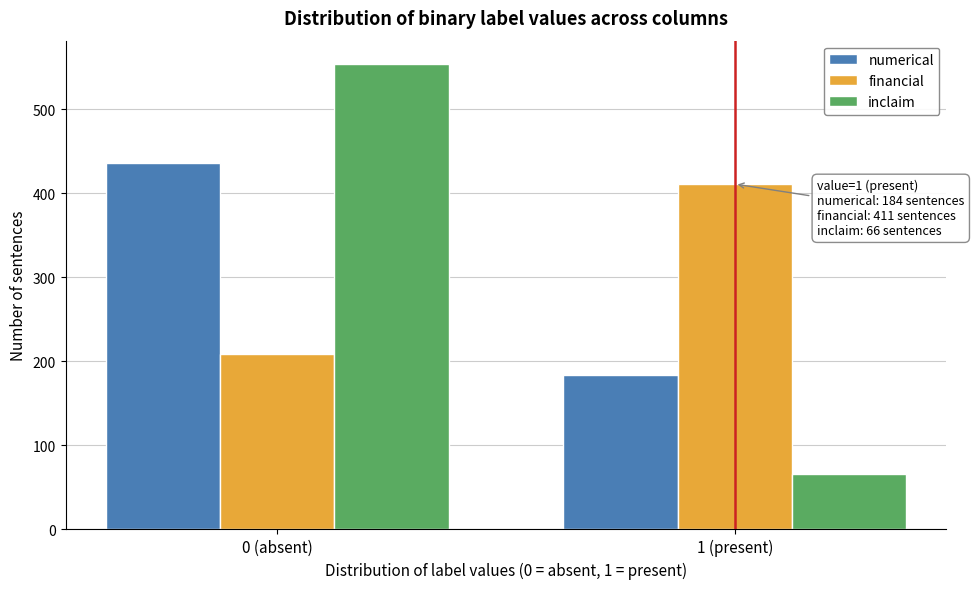

Reading left to right, list all the values displayed in this chart.

numerical: 436	184
financial: 209	411
inclaim: 554	66